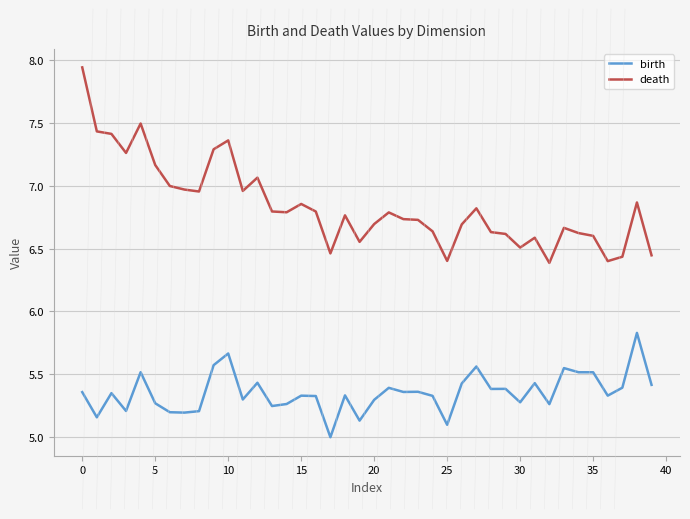

List the series in order of their overall mean, lowest first.

birth, death